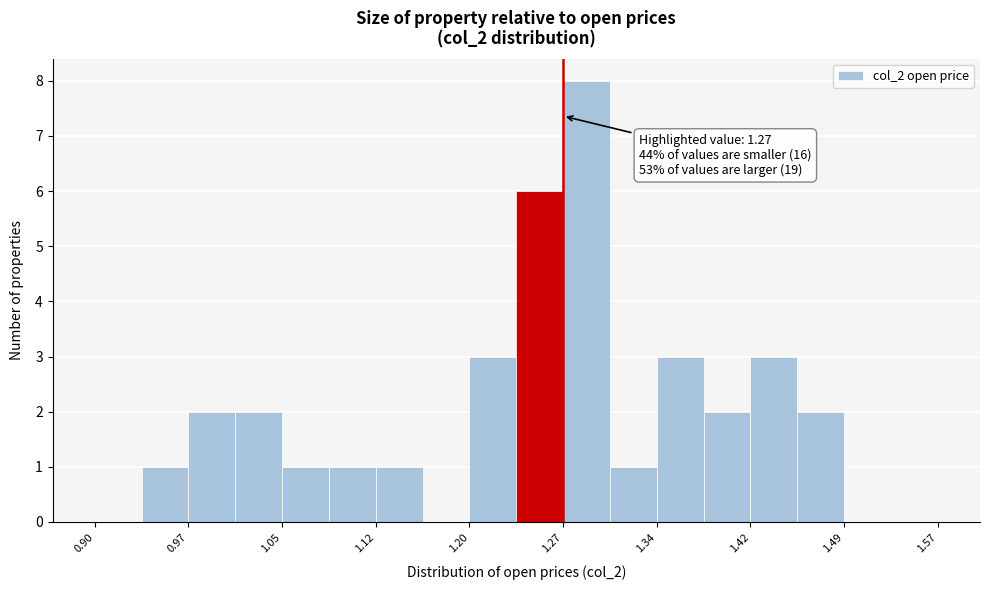

Around what value on the x-axis is the tallest bar? Give the approximate position of its centre, as read against the axis.

1.29